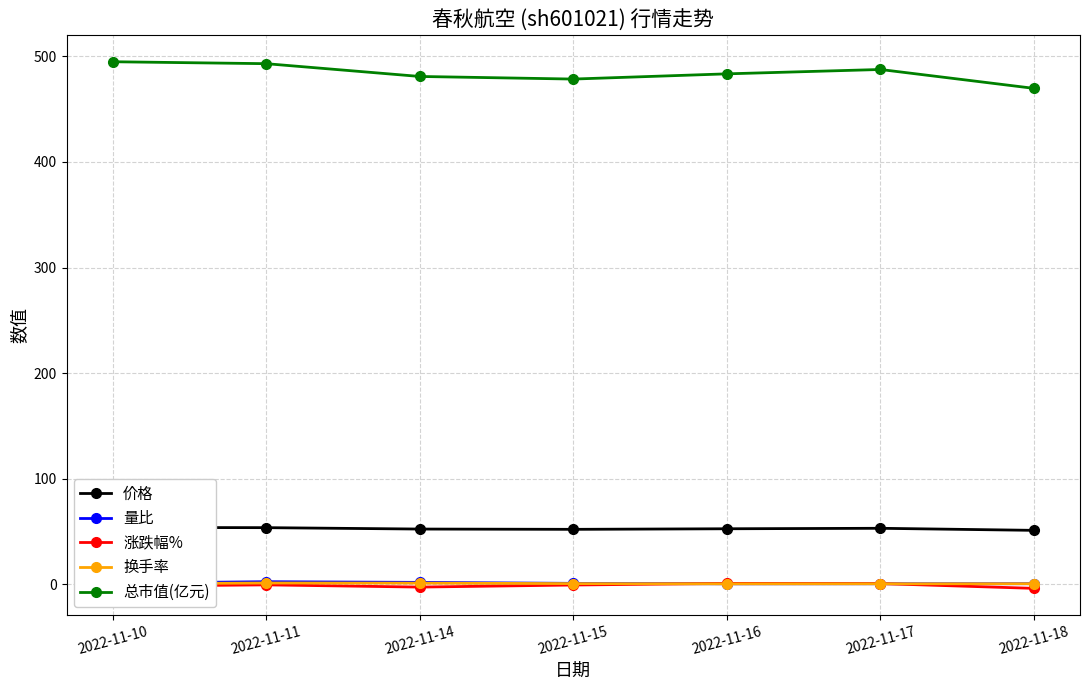

At which category does 换手率 reach its first local peak?

2022-11-11